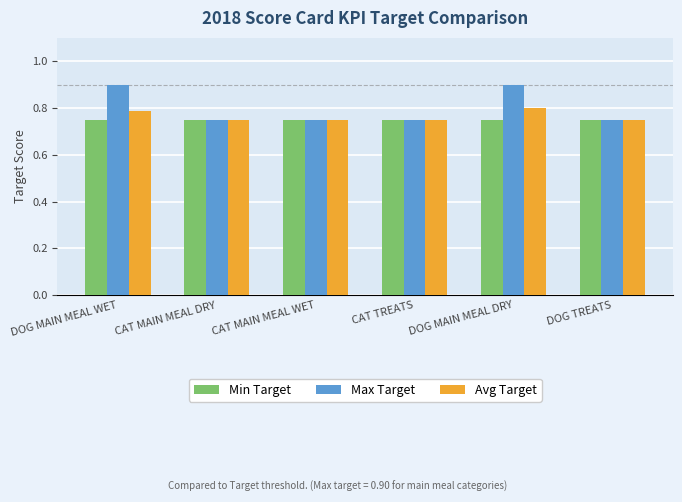

Rank the series by their maximum value, from highest to lowest.

Max Target, Avg Target, Min Target